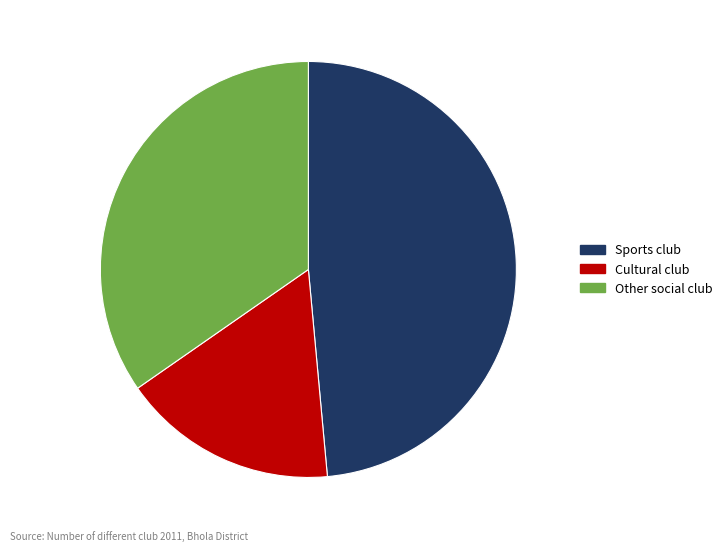

Which slice is the smallest?

Cultural club